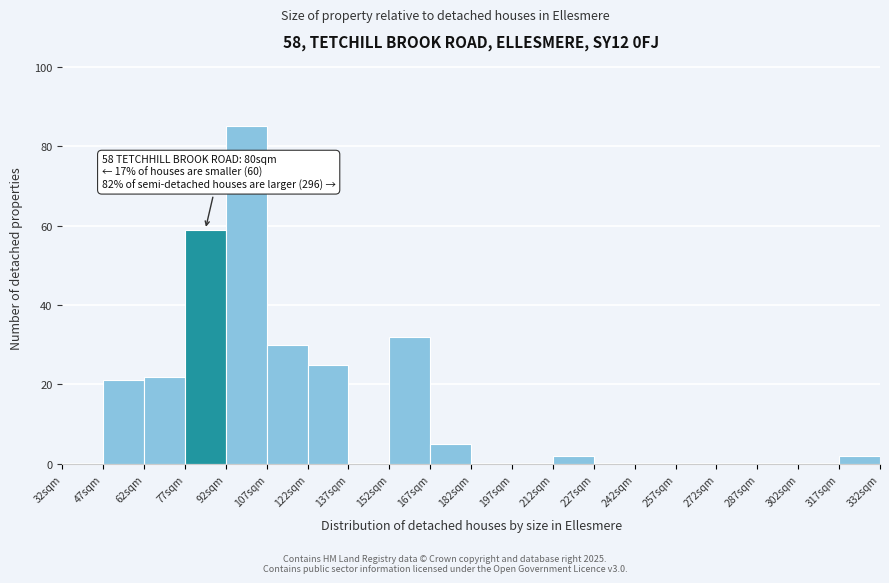

Which range on the x-axis has the tallest bar?

92 to 107